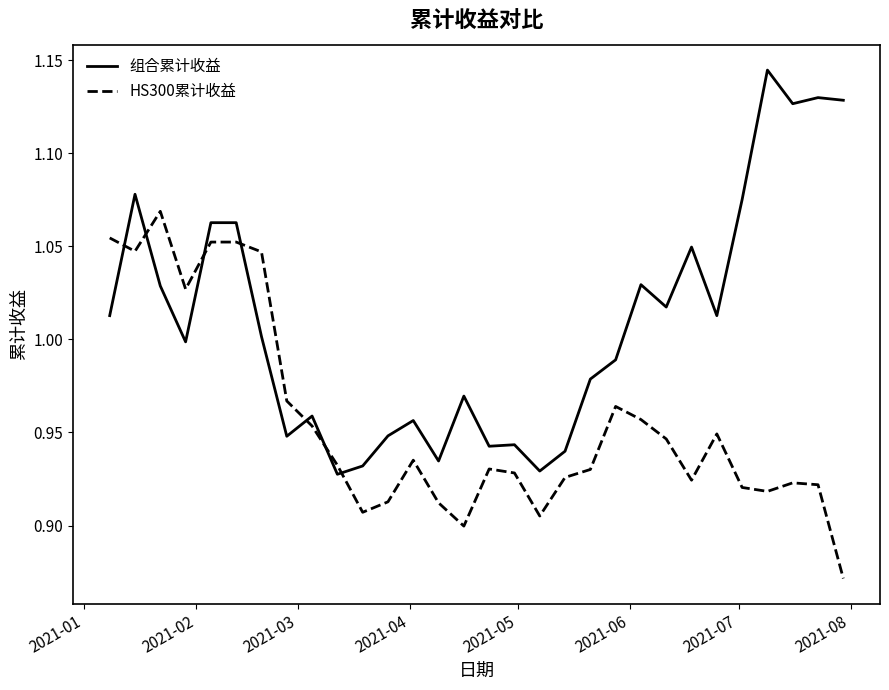

Which series has the largest range (max minus min)?

组合累计收益